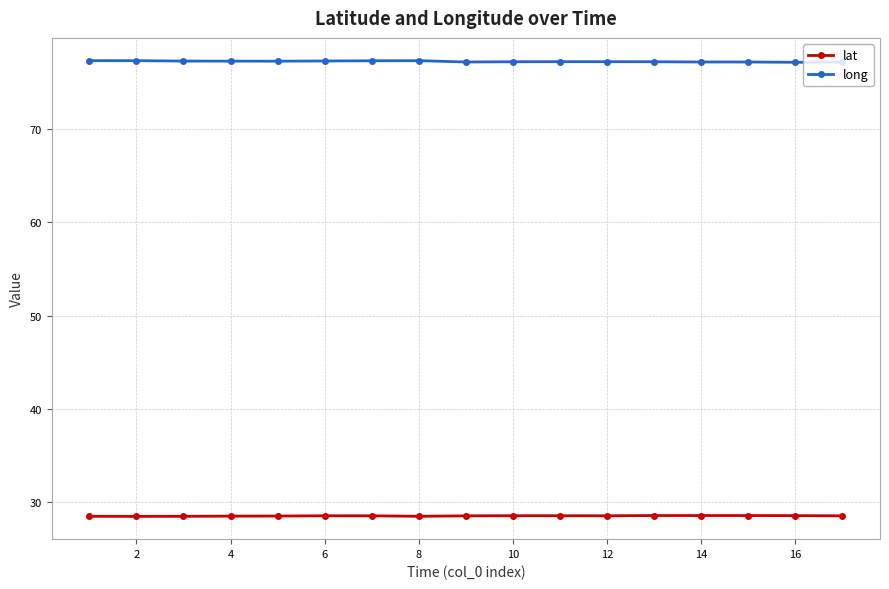

What is the minimum value shown in the chart?

28.5